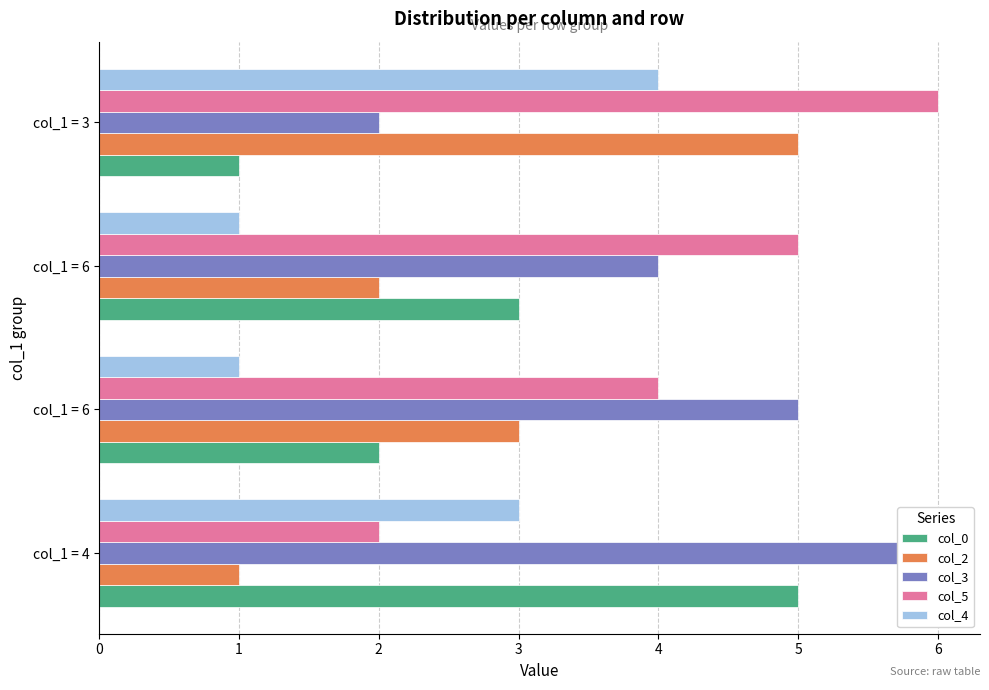

Where does the col_4 series first go above 3?

col_1 = 3